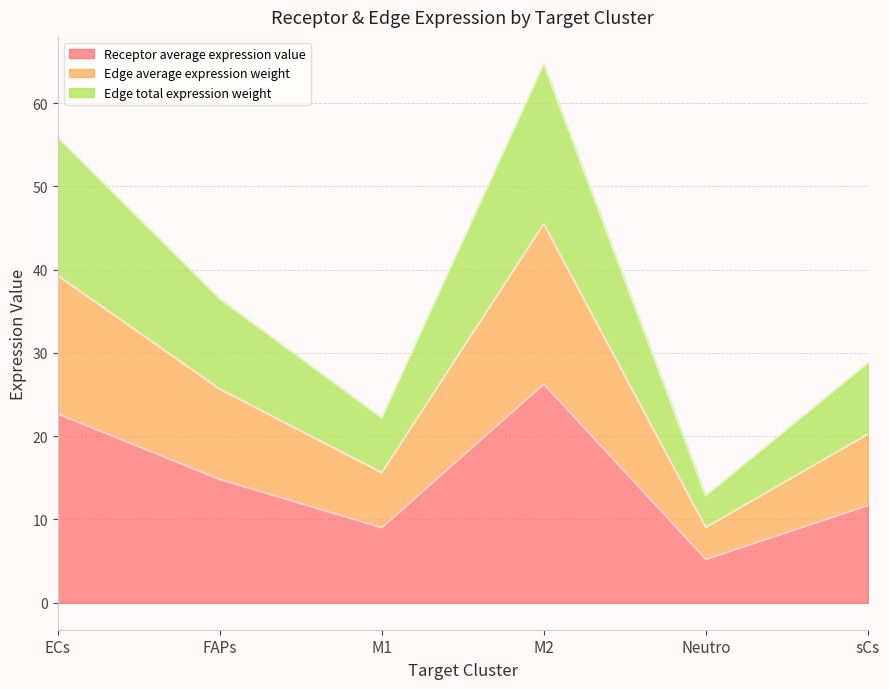

How many lines are shown in the chart?

3